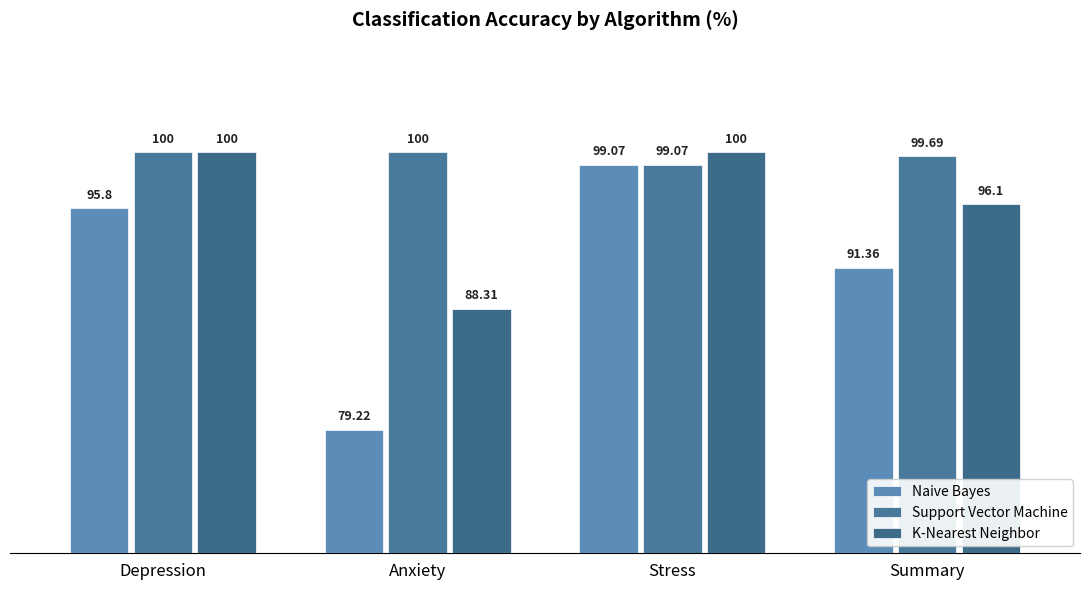

What is the total value across all series at Stress?

298.1